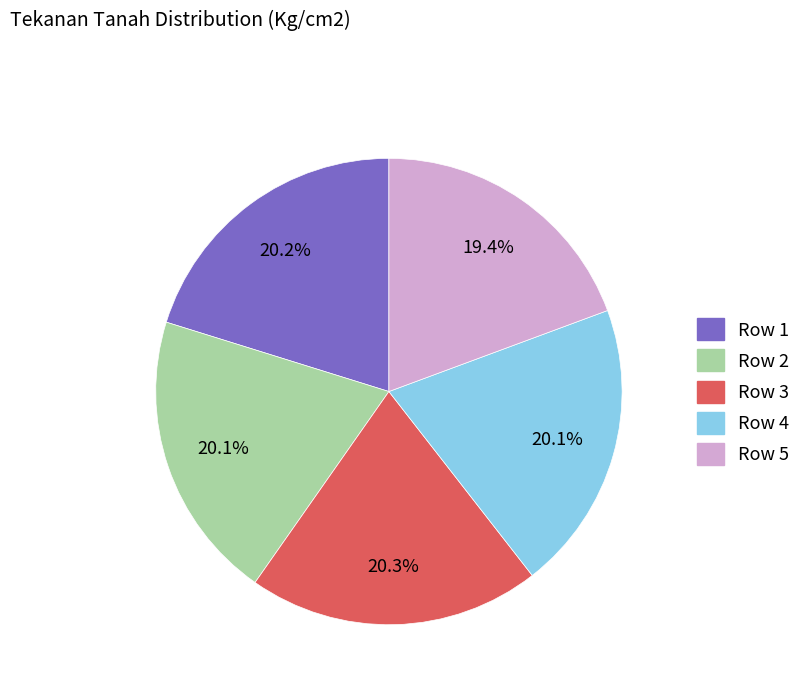

Which slice is the smallest?

Row 5